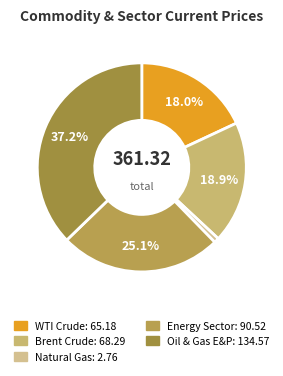

Is it true that Natural Gas is 11% of the pie?

False